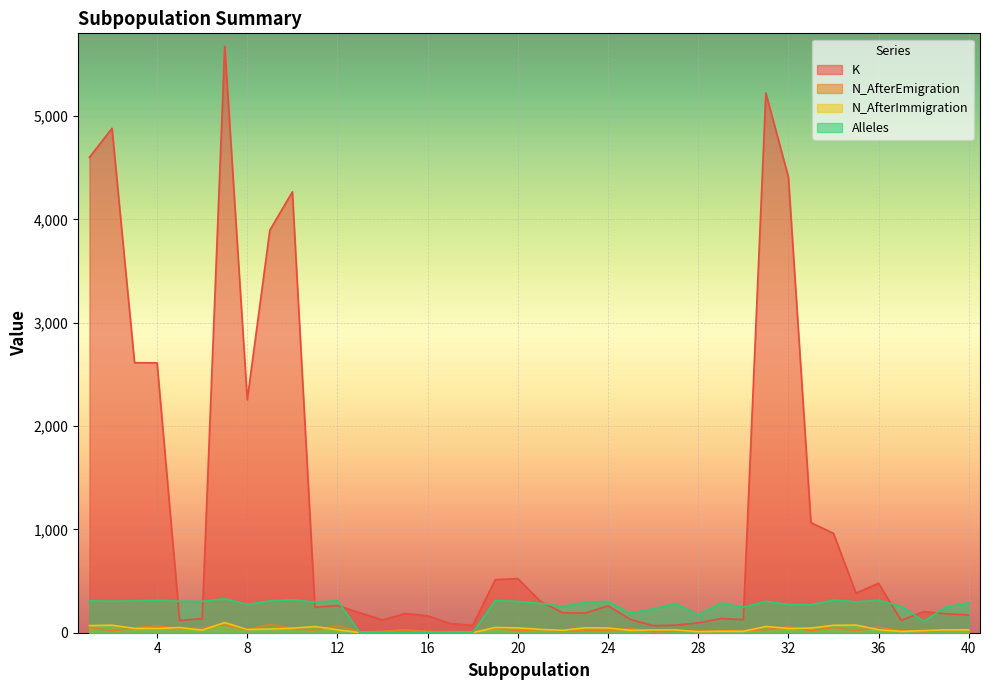

Rank the series by their maximum value, from lowest to highest.

N_AfterEmigration, N_AfterImmigration, Alleles, K